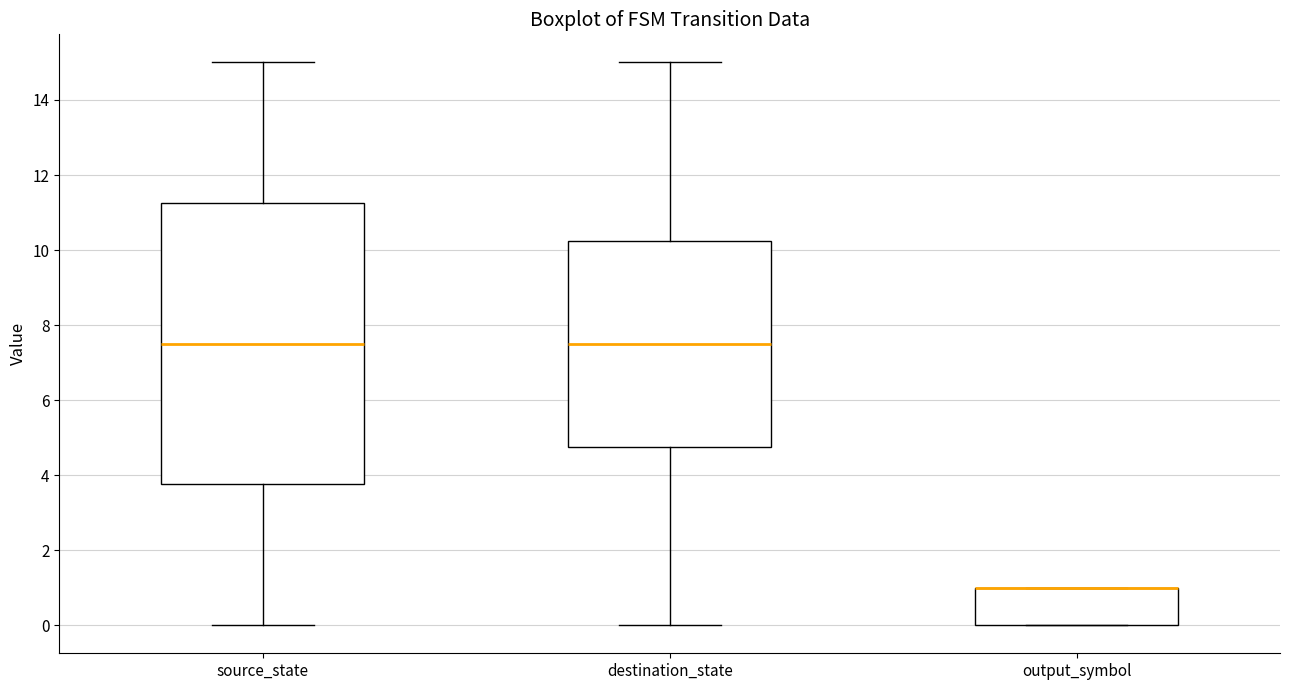

Comparing the boxes themselves (not the whiskers), which one is the tallest?

source_state